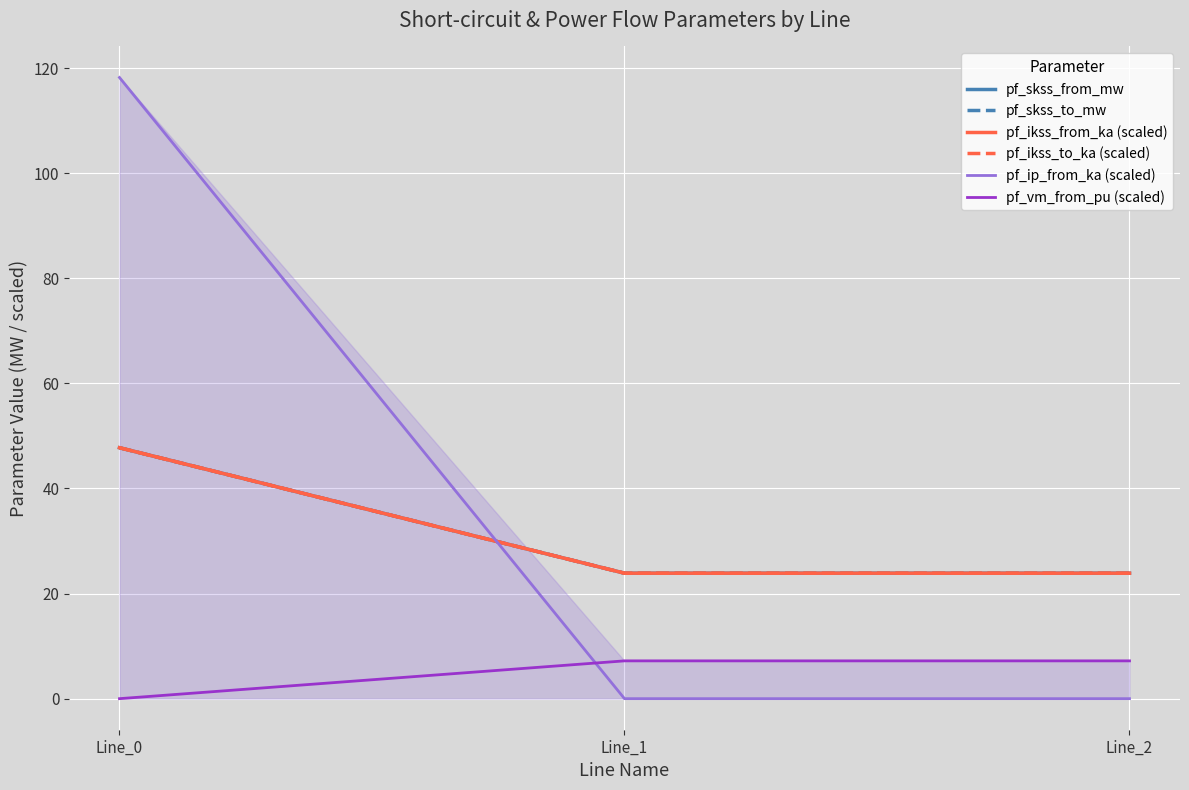

The pf_skss_to_mw series shows 38.8 at Line_1. True or false?

False